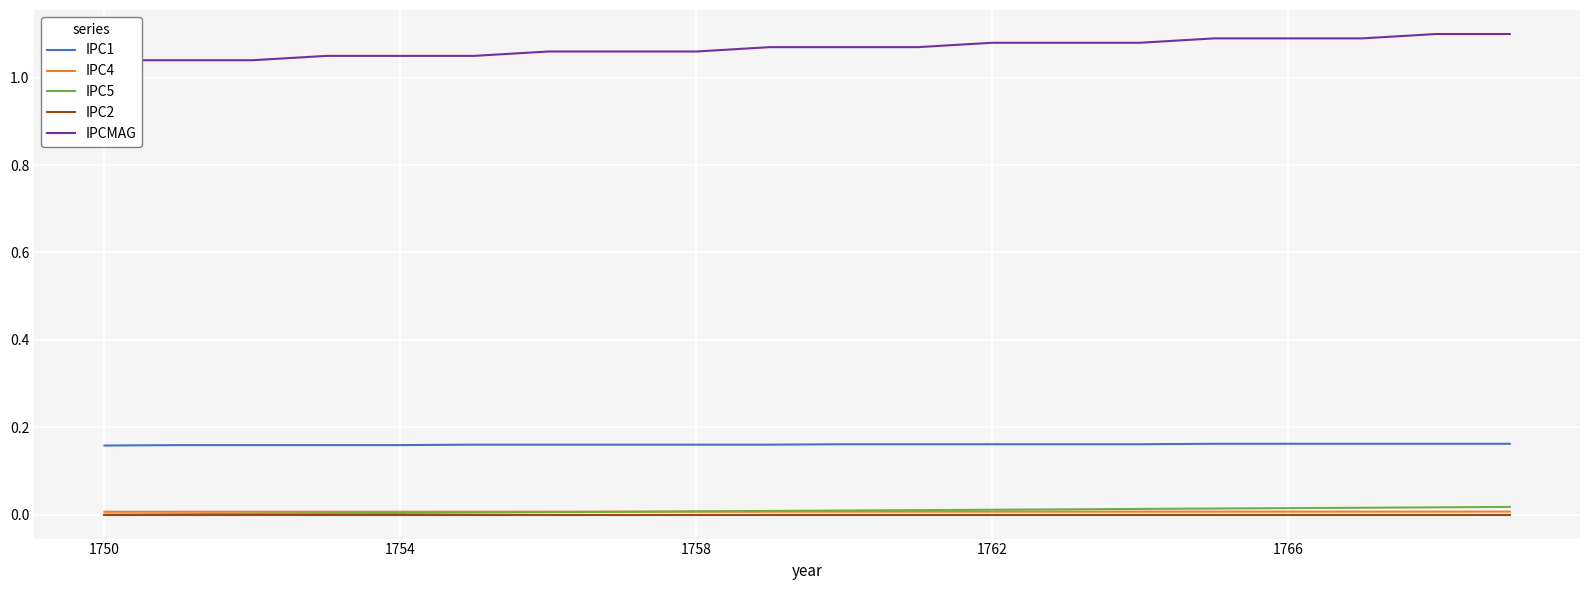

True or false: IPC1 and IPC2 cross at least once.

False